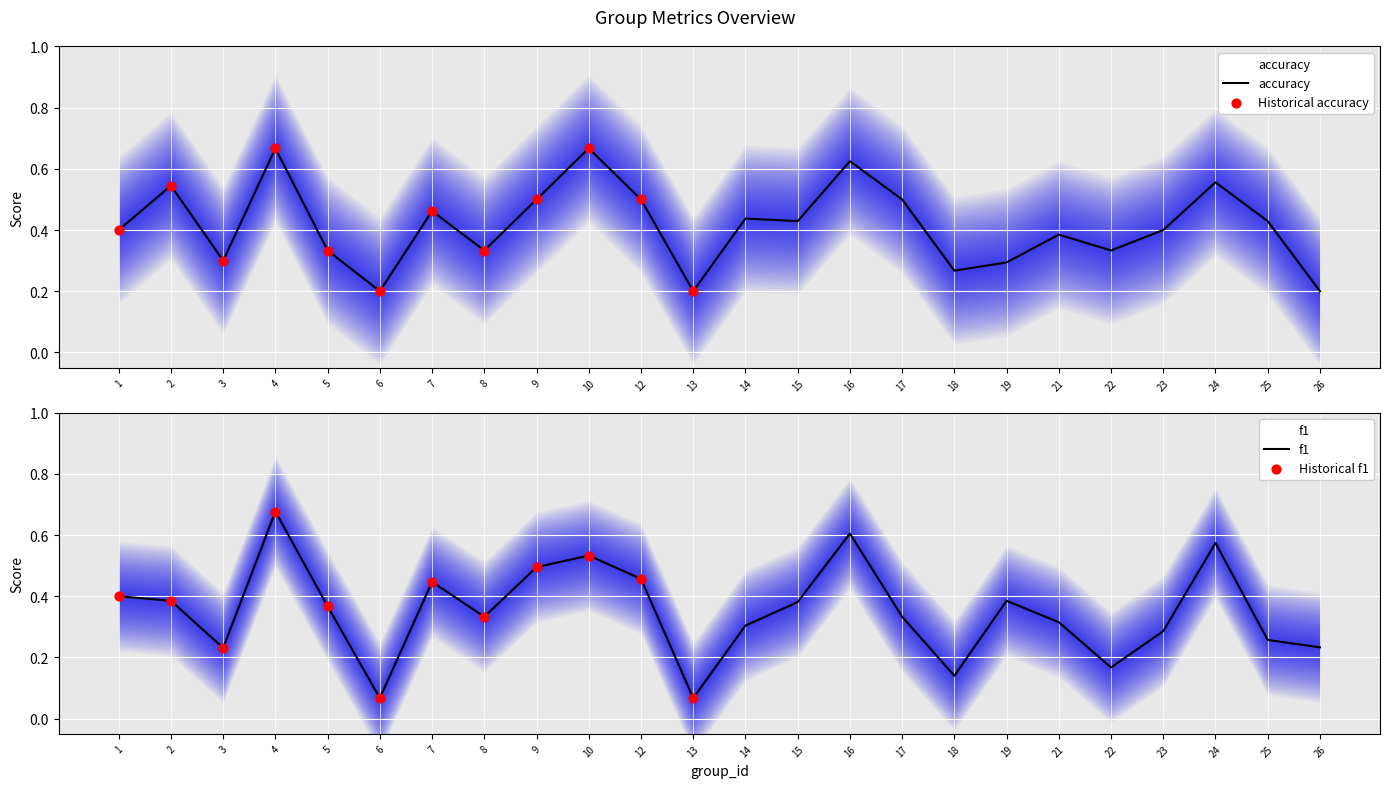

Which series has the largest total across all categories?

accuracy